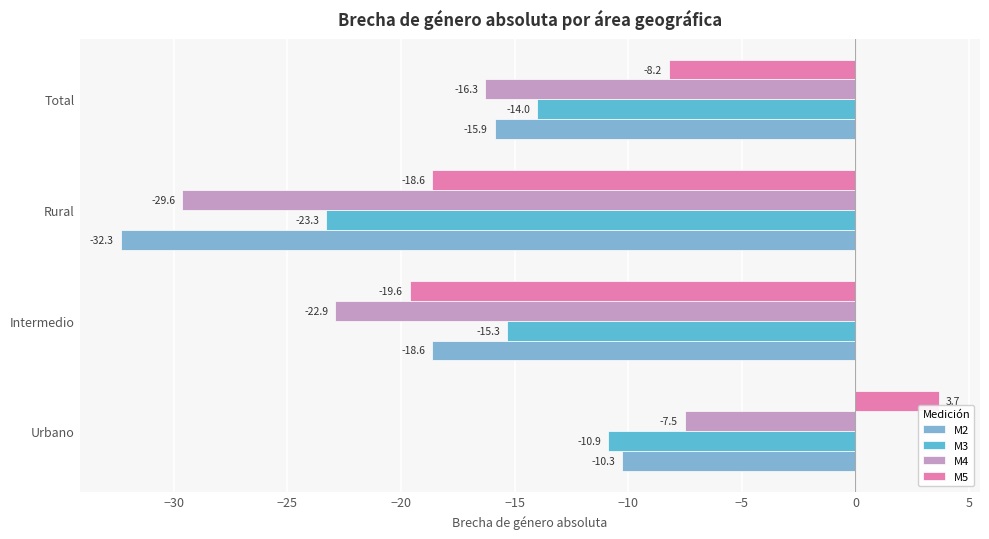

Which series has the largest total across all categories?

M5